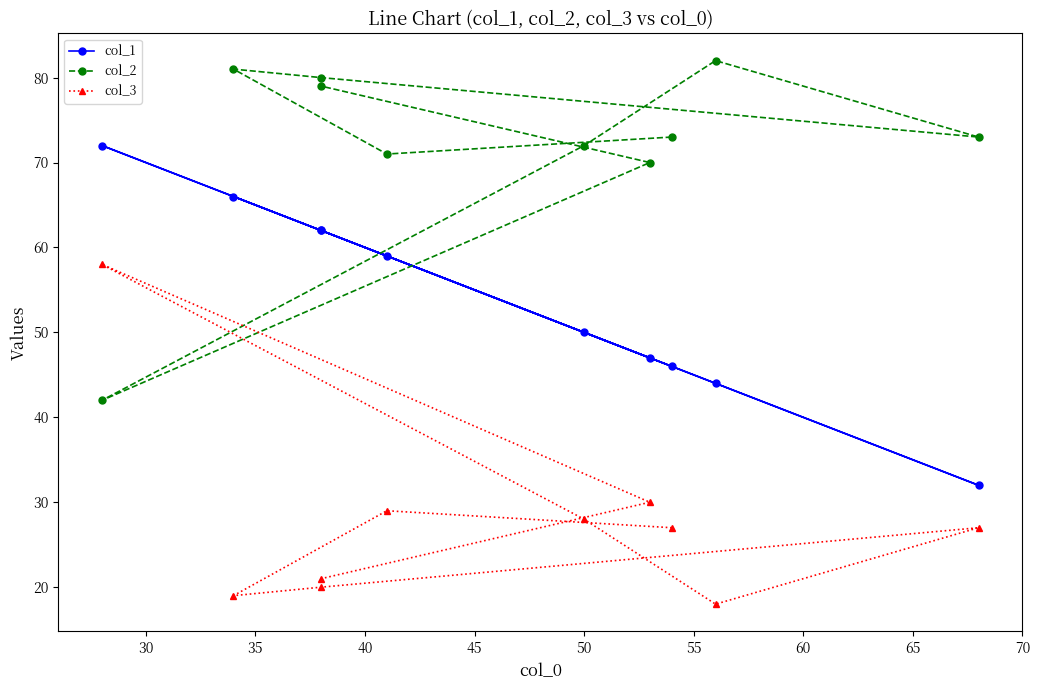

The value of col_3 at 70 is 12. True or false?

False